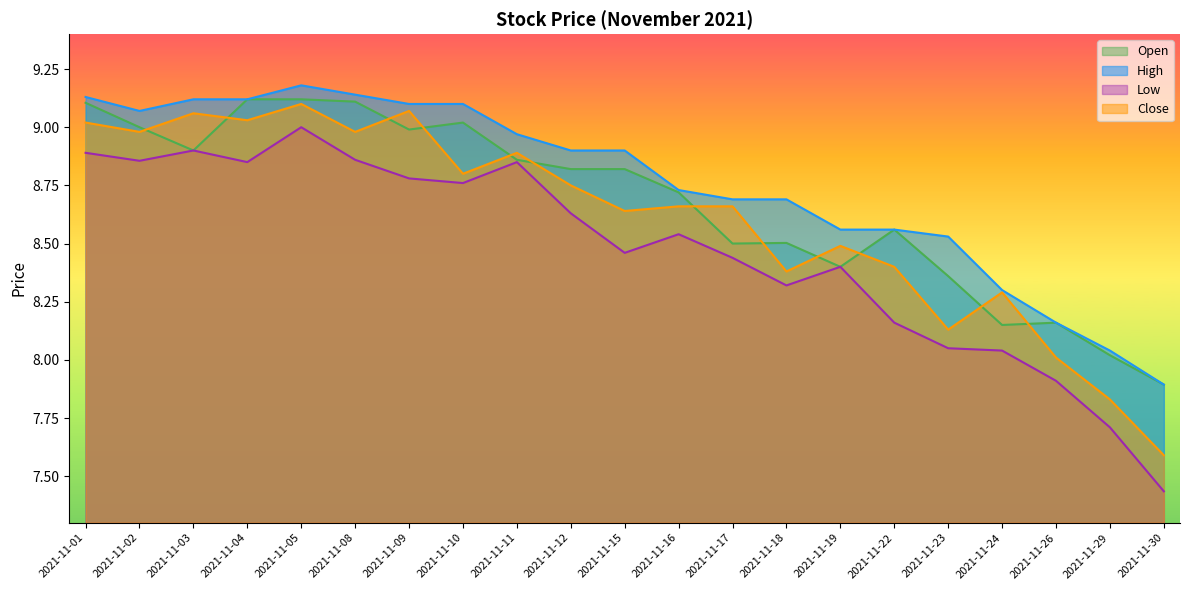

True or false: Close has more than 2 points higher than both neighbors.

True